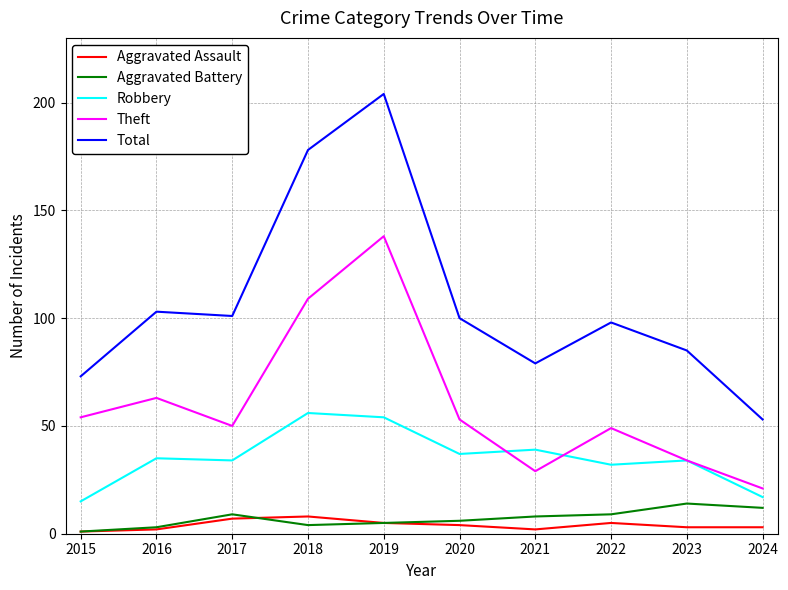

What is the sum of the Aggravated Assault values at 2019 and 2018?

13